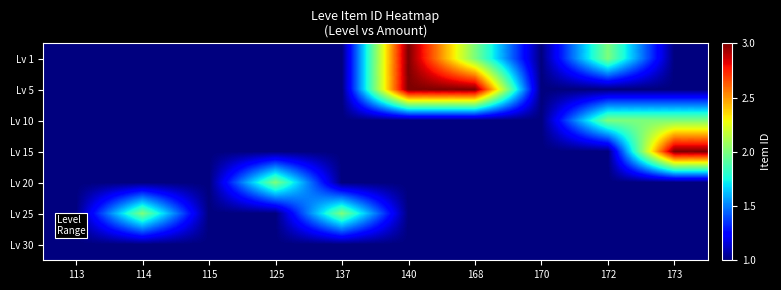

At which category is the sum across all series the highest?

140